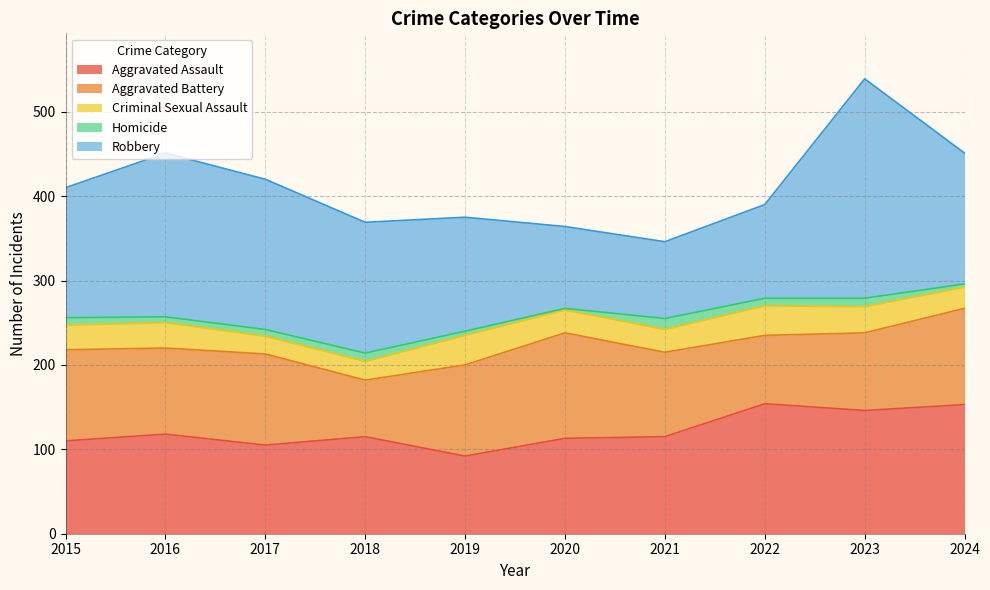

Reading left to right, what are all the values shown in this chart?

Aggravated Assault: 2015=110	2016=118	2017=105	2018=115	2019=92	2020=113	2021=115	2022=154	2023=146	2024=153
Aggravated Battery: 2015=108	2016=102	2017=108	2018=67	2019=108	2020=125	2021=100	2022=81	2023=92	2024=114
Criminal Sexual Assault: 2015=29	2016=30	2017=21	2018=22	2019=35	2020=27	2021=27	2022=35	2023=31	2024=25
Homicide: 2015=9	2016=7	2017=8	2018=10	2019=5	2020=2	2021=13	2022=9	2023=10	2024=4
Robbery: 2015=154	2016=194	2017=178	2018=155	2019=135	2020=97	2021=91	2022=111	2023=260	2024=155